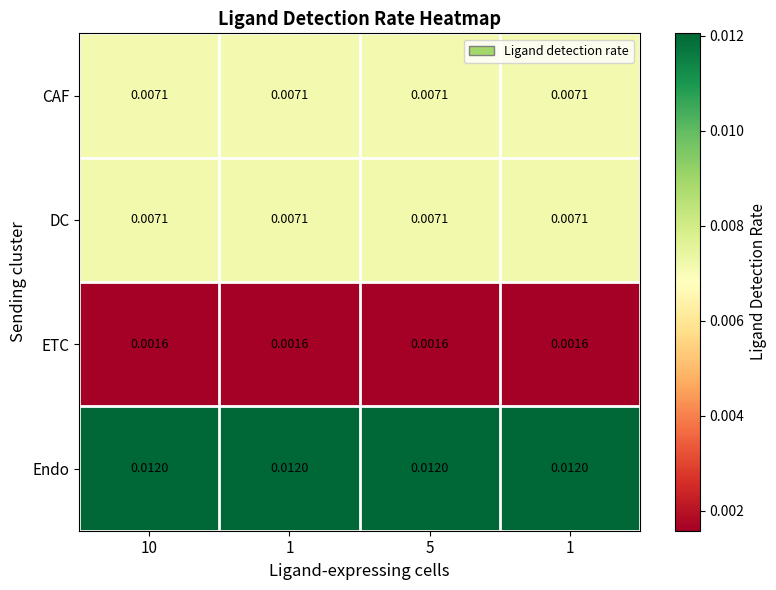

Which series has the largest range (max minus min)?

CAF